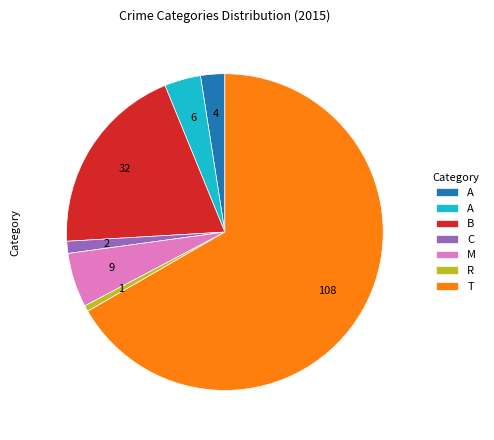

Is there any slice that represents more than half of the pie?

Yes